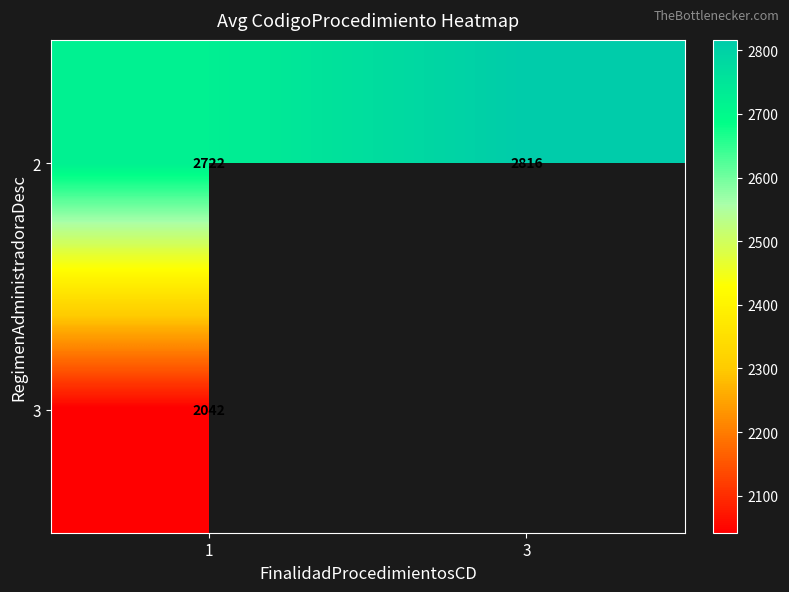

Where is 2 nearest to the value 2769?

1